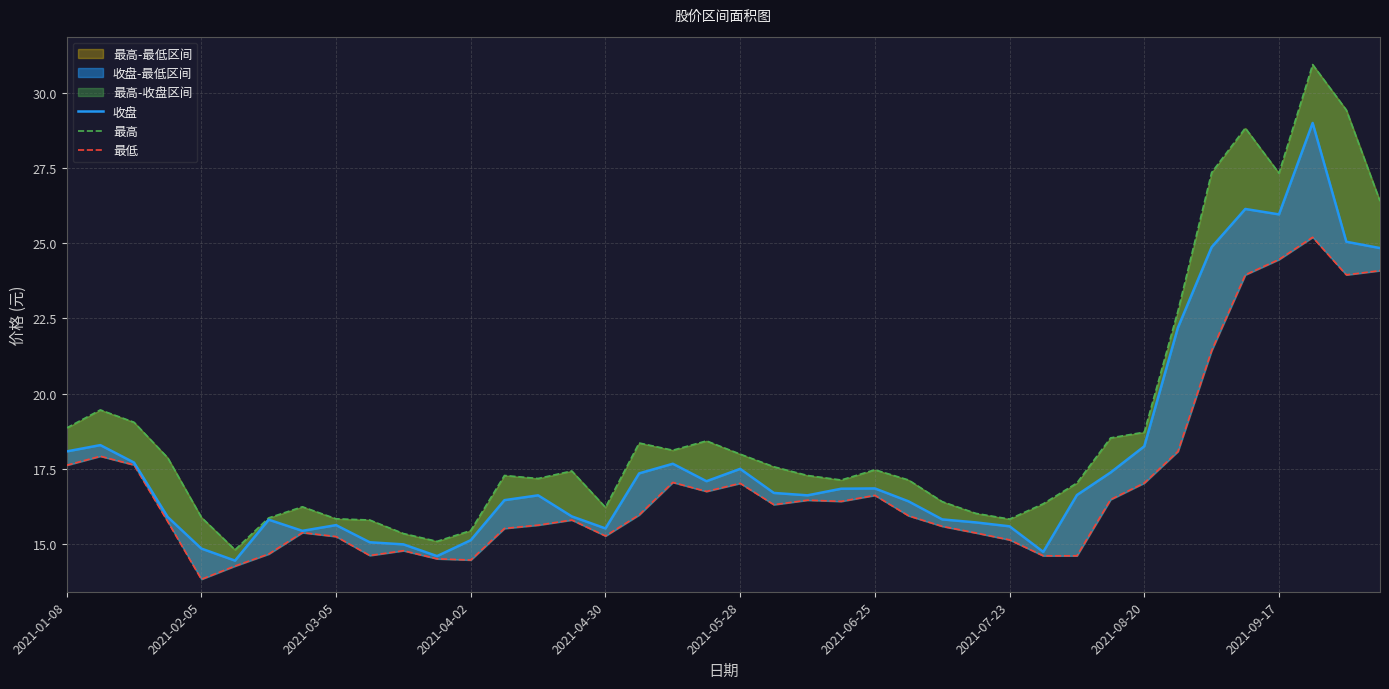

Which series has the widest spread of values?

最高